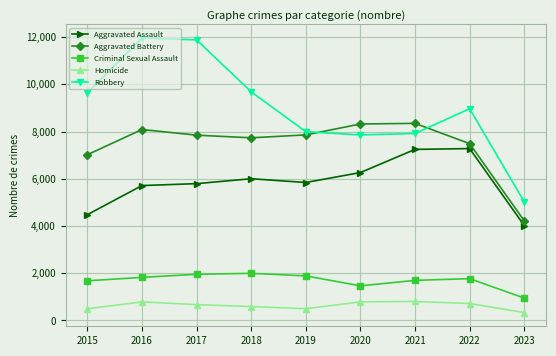

List the series in order of their peak value, lowest first.

Homicide, Criminal Sexual Assault, Aggravated Assault, Aggravated Battery, Robbery